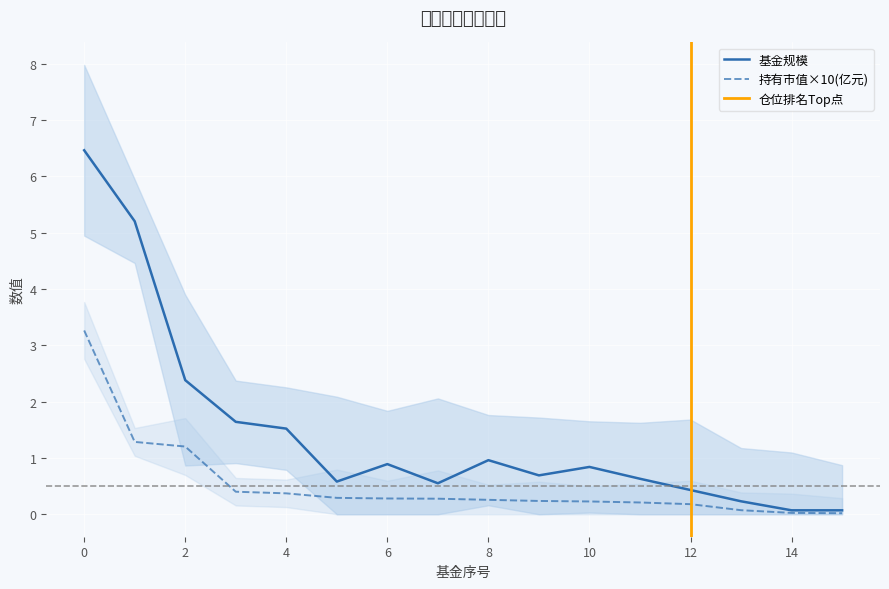

At which label is 持有市值(亿元) closest to 1?

2